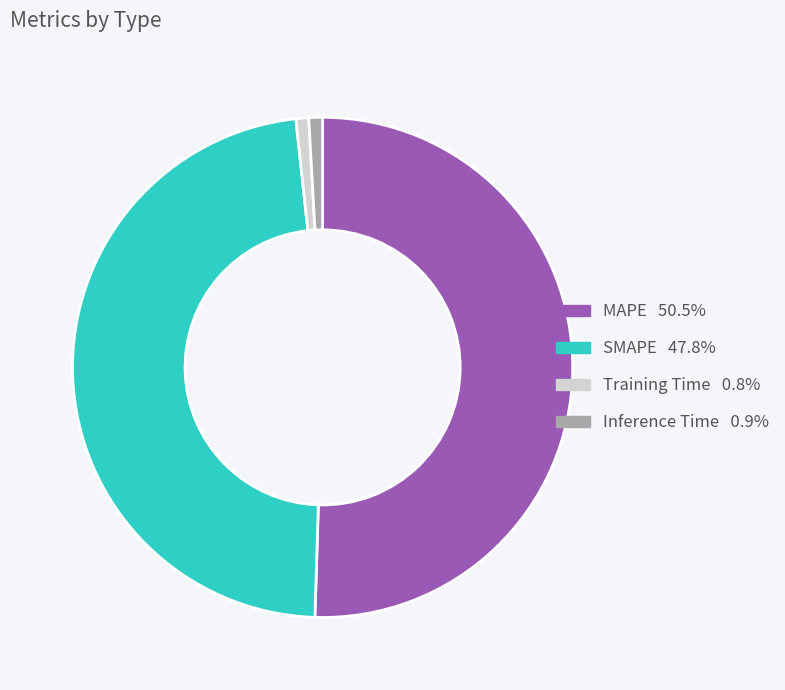

What is the majority slice?

MAPE